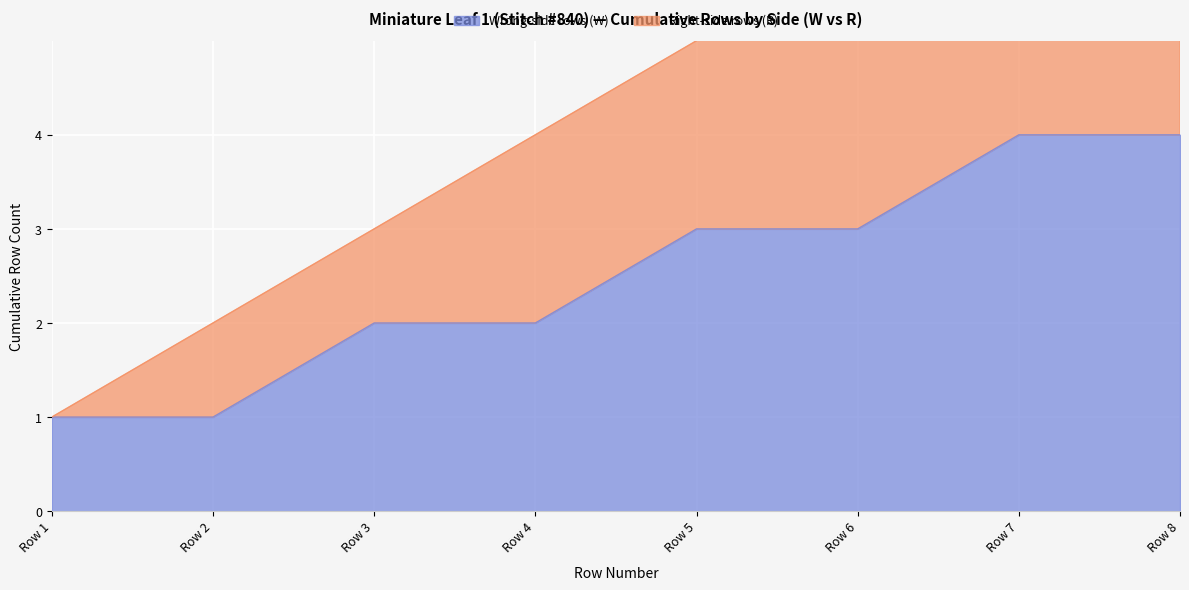

Is it true that Wrong-side rows (W) equals 1 at Row 8?

False